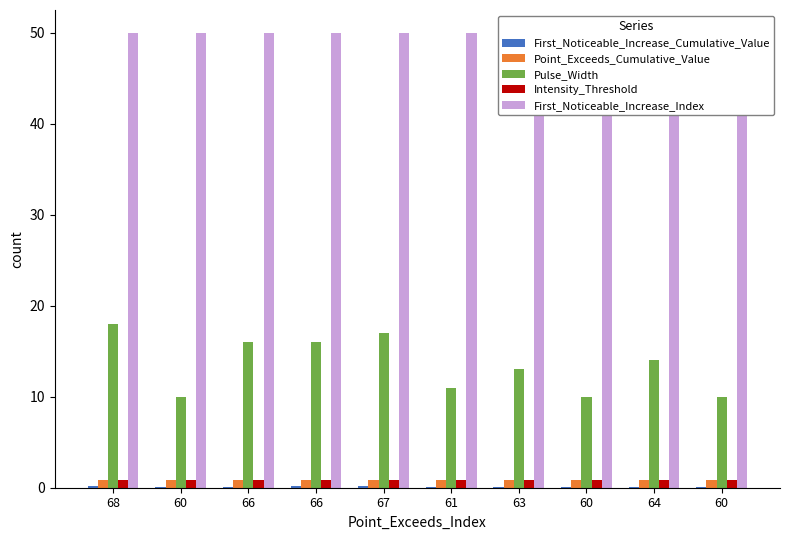

Rank the categories by First_Noticeable_Increase_Cumulative_Value value from lowest to highest.

60, 61, 66, 64, 60, 63, 60, 67, 66, 68